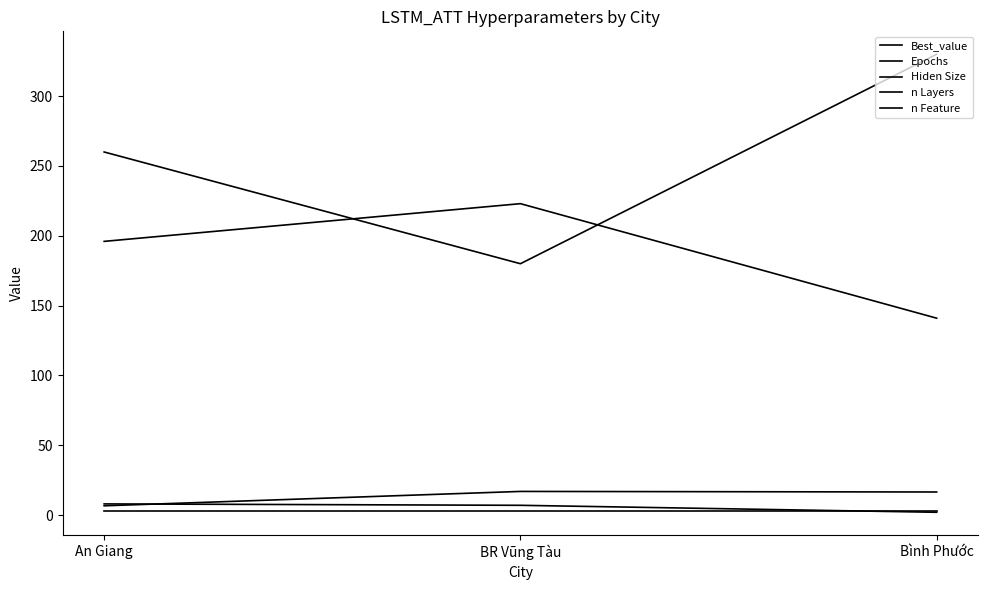

How many lines are shown in the chart?

5